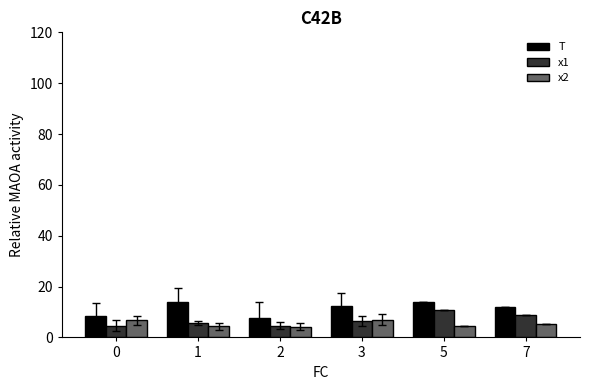

Which series has the largest total across all categories?

T